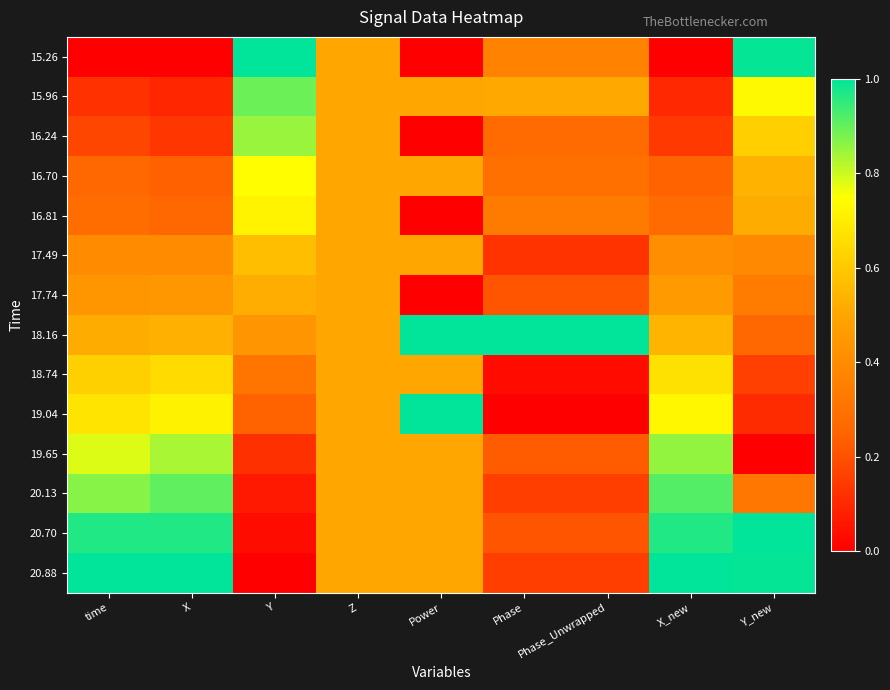

At which category is the sum across all series the highest?

X_new